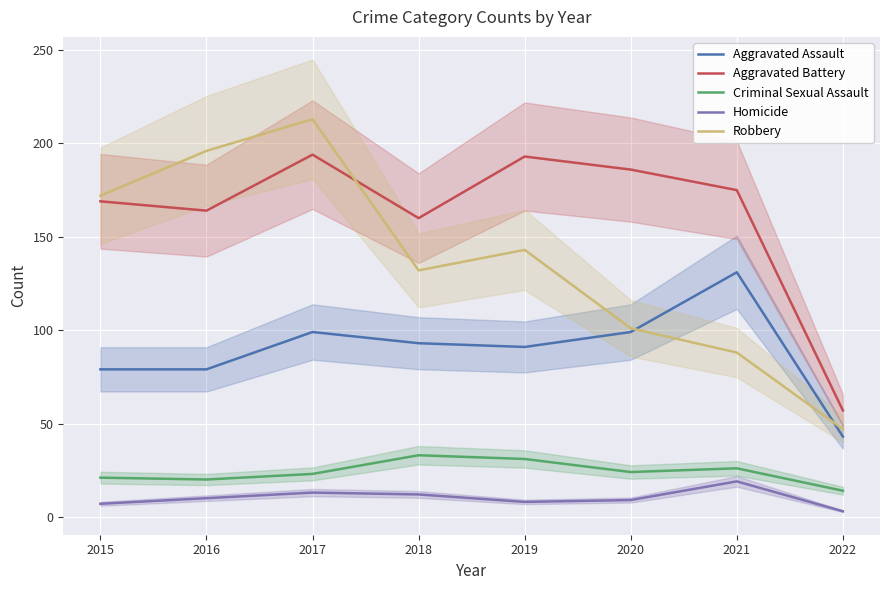

How many values in the Aggravated Assault series exceed 93?

3